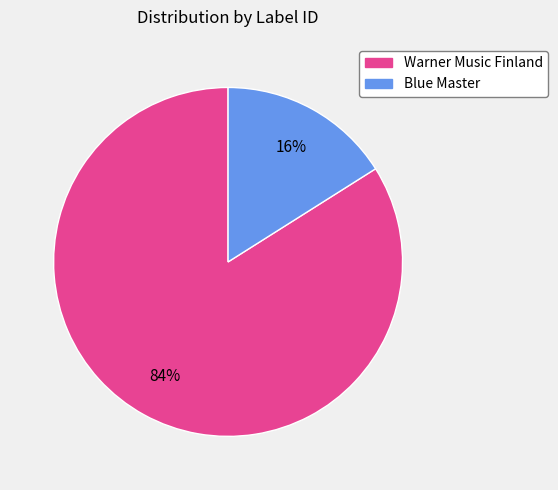

How many segments does this pie chart have?

2